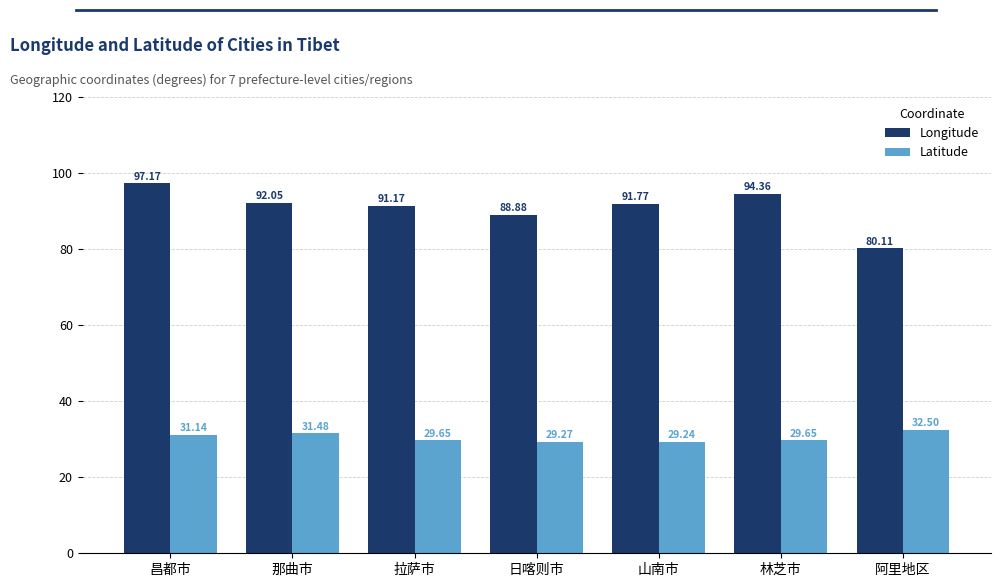

What position from the right is 阿里地区?

1